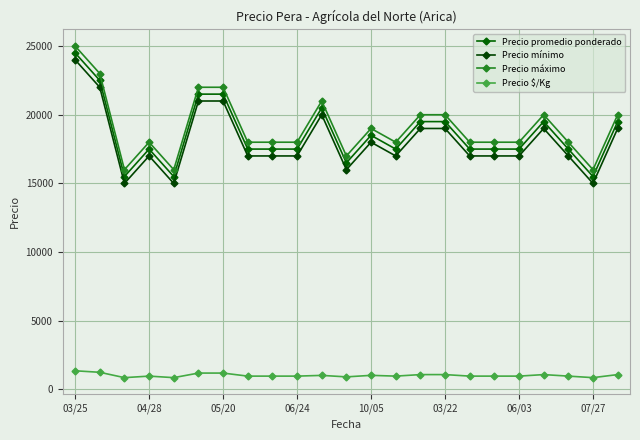

How many data points in Precio $/Kg are less than 972?

4